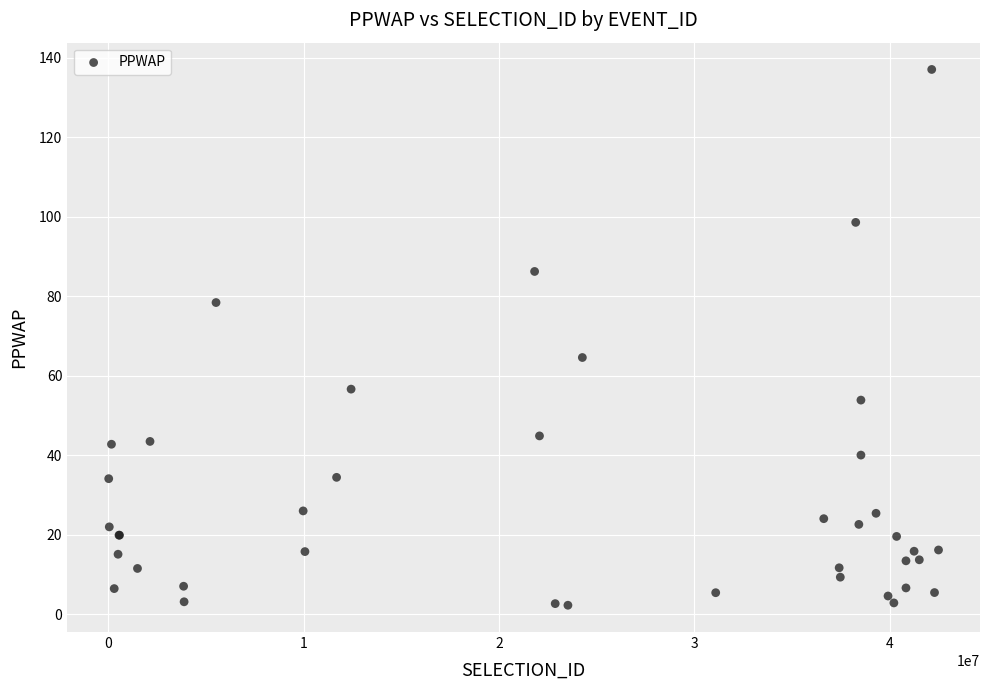

What Y value in the scatter plot is closest to 69?

64.6